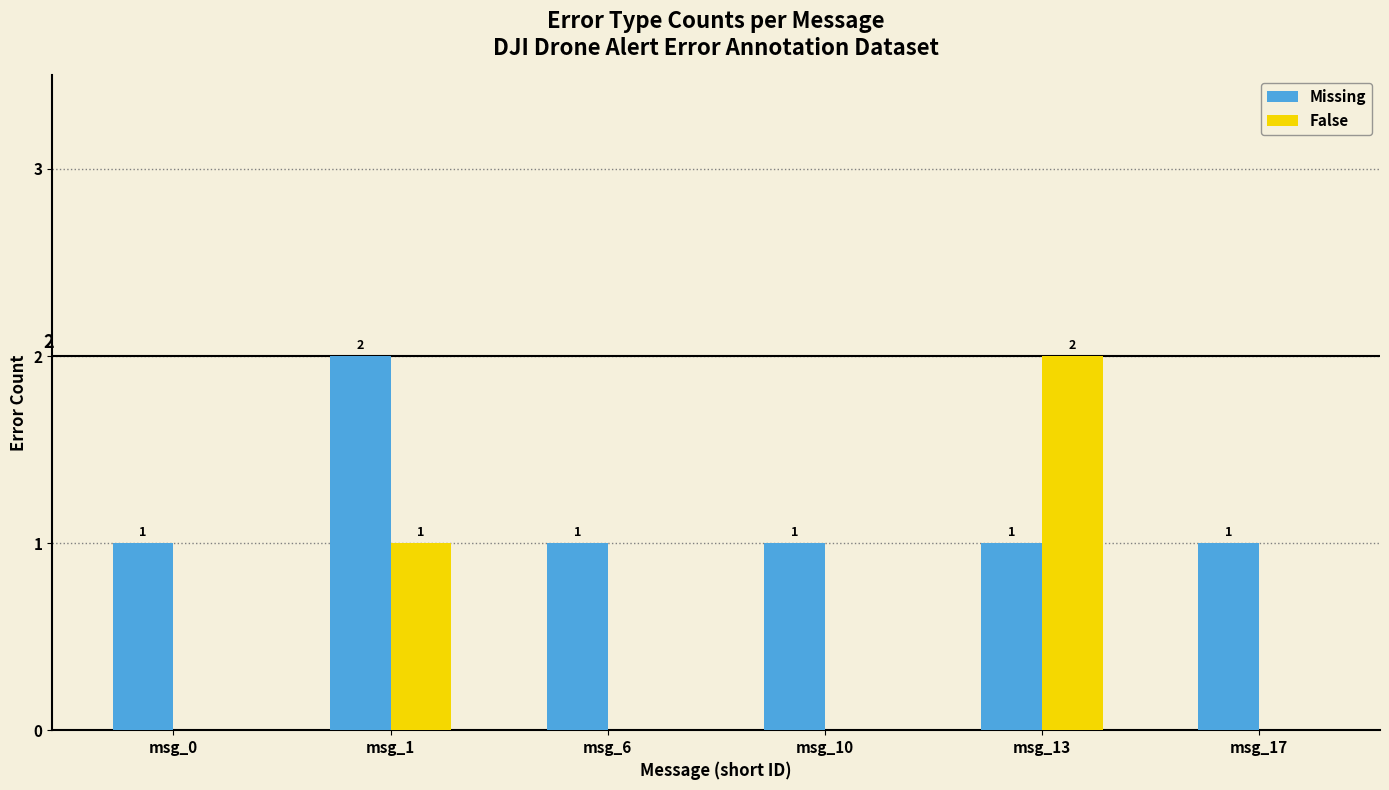

What is the total value across all series at msg_0?

1